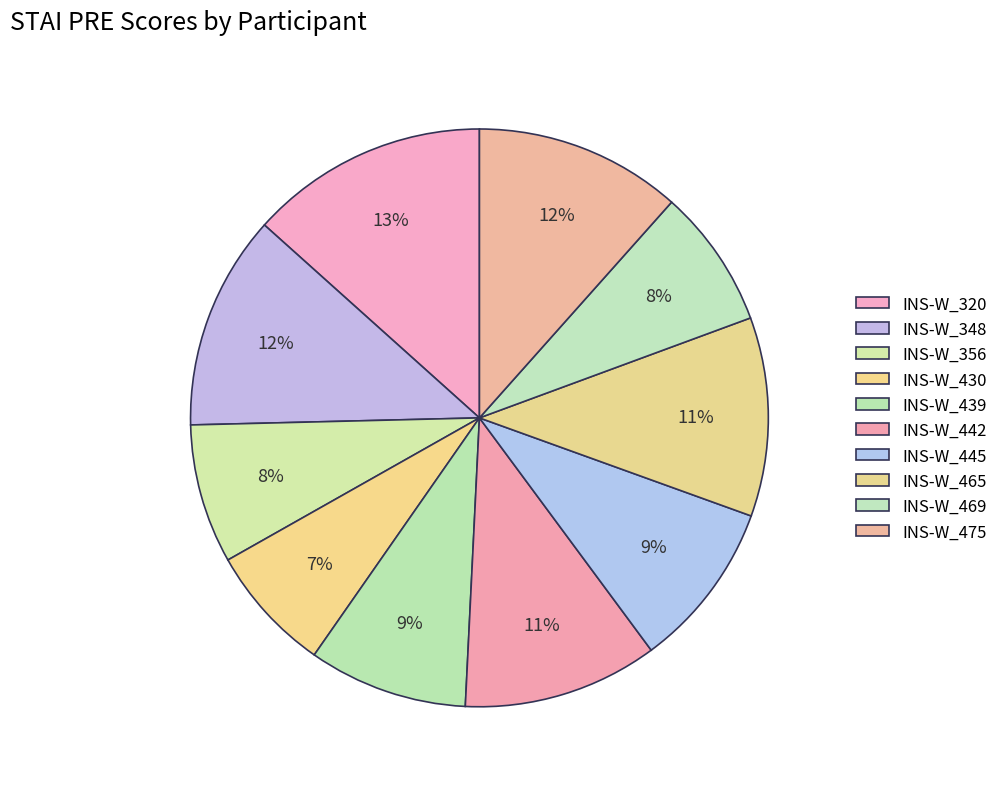

How many slices are in this pie chart?

10